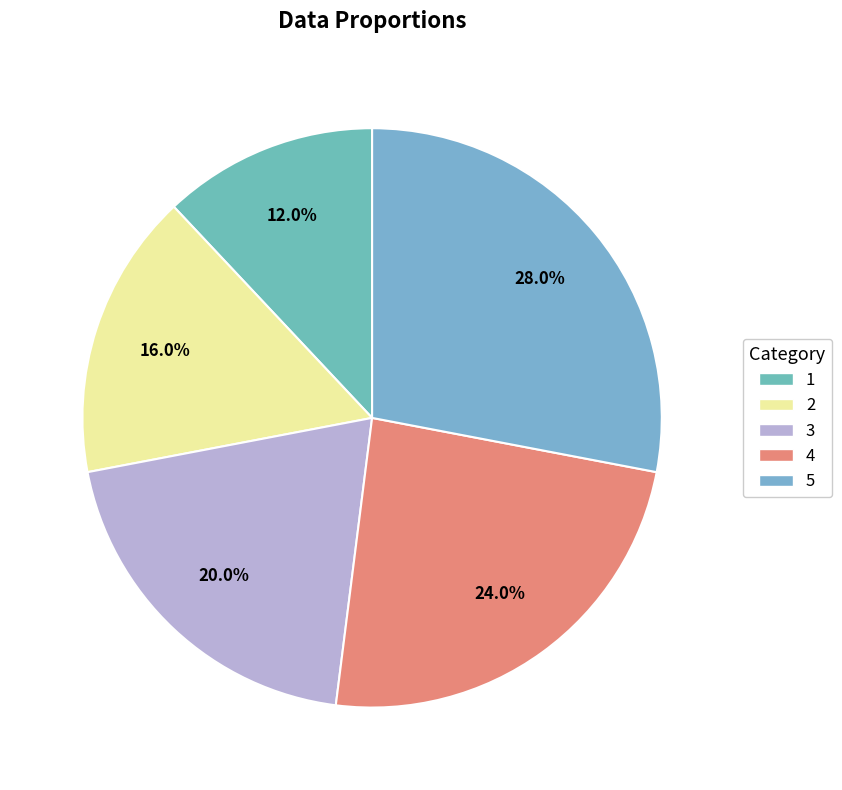

What percentage is NOT represented by 2?

84.0%